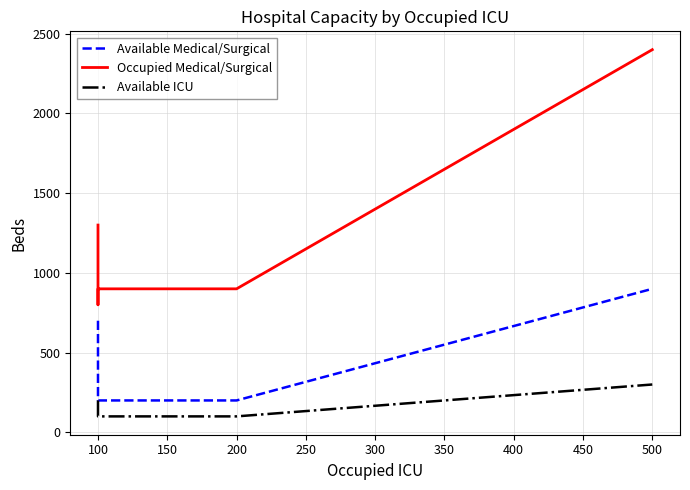

What are all the series names shown in the legend?

Available Medical/Surgical, Occupied Medical/Surgical, Available ICU